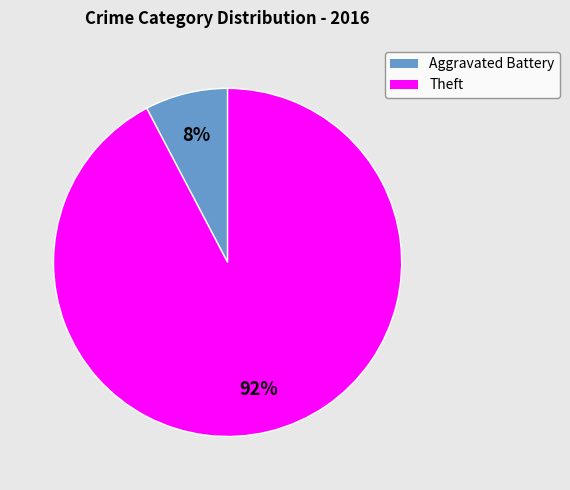

Is there a majority slice in this chart?

Yes